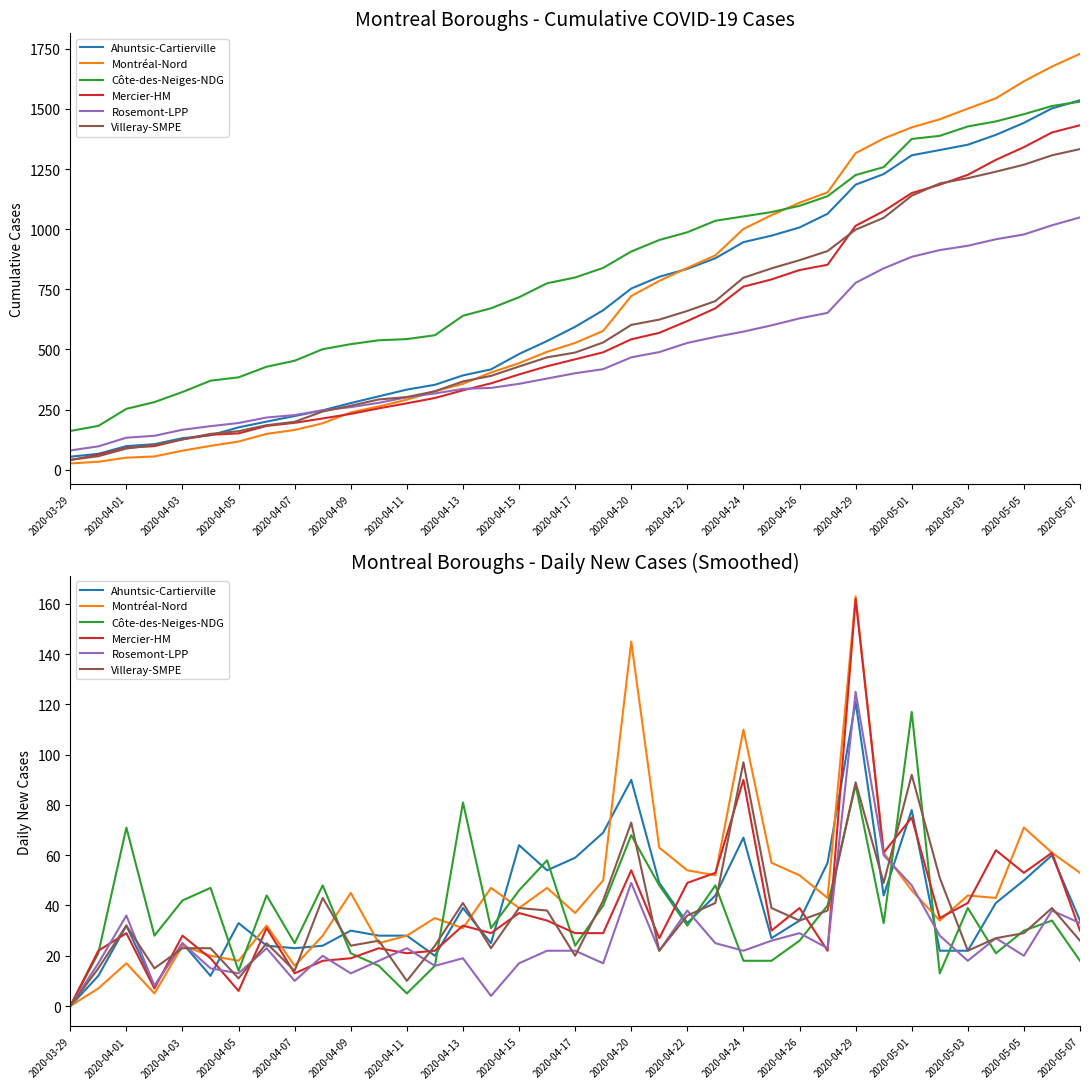

Read the Rosemont-LPP value at 2020-04-13, to the nearest 10.

20